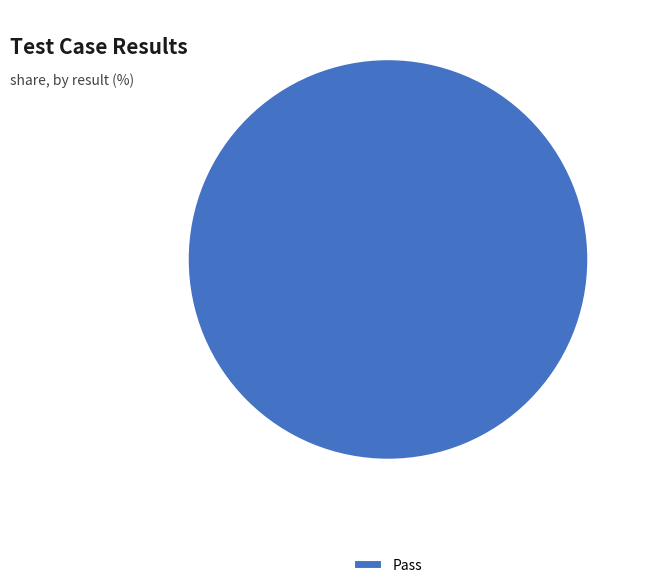

Which category accounts for the majority?

Pass